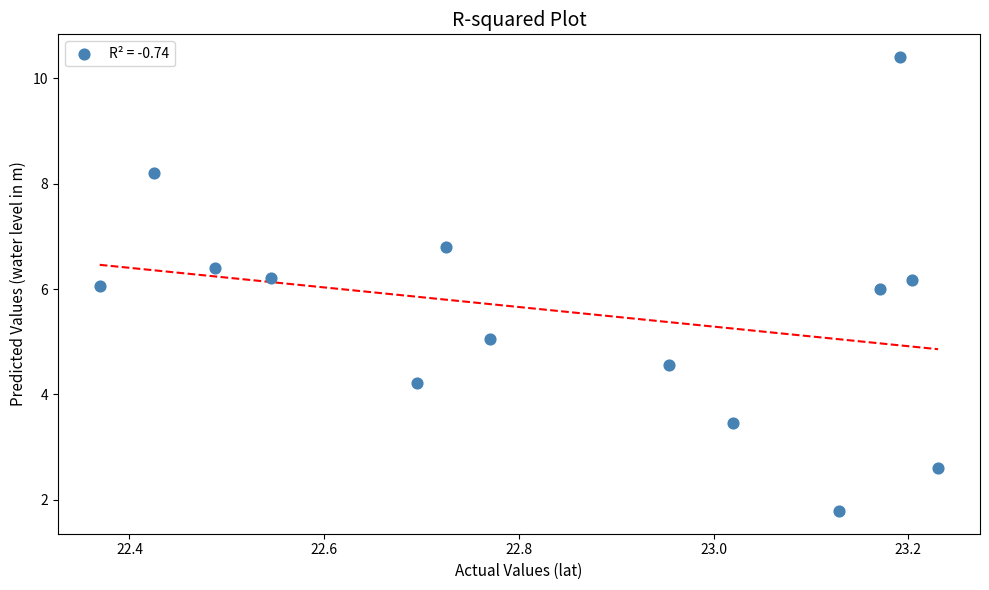

What is the range of X values (max minus min)?

0.9